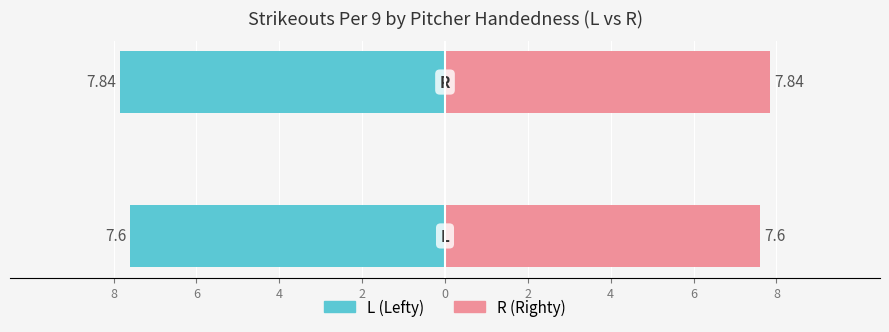

What is the difference between the R (Righty) values at 8 and 6?

0.2